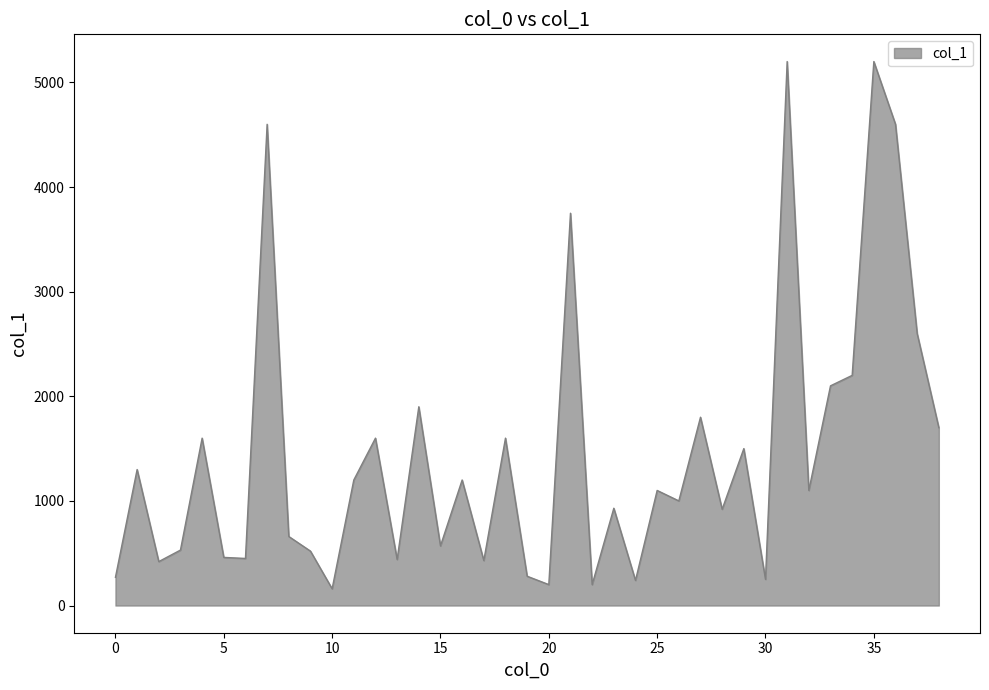

What is the difference between the maximum and minimum values?

5040